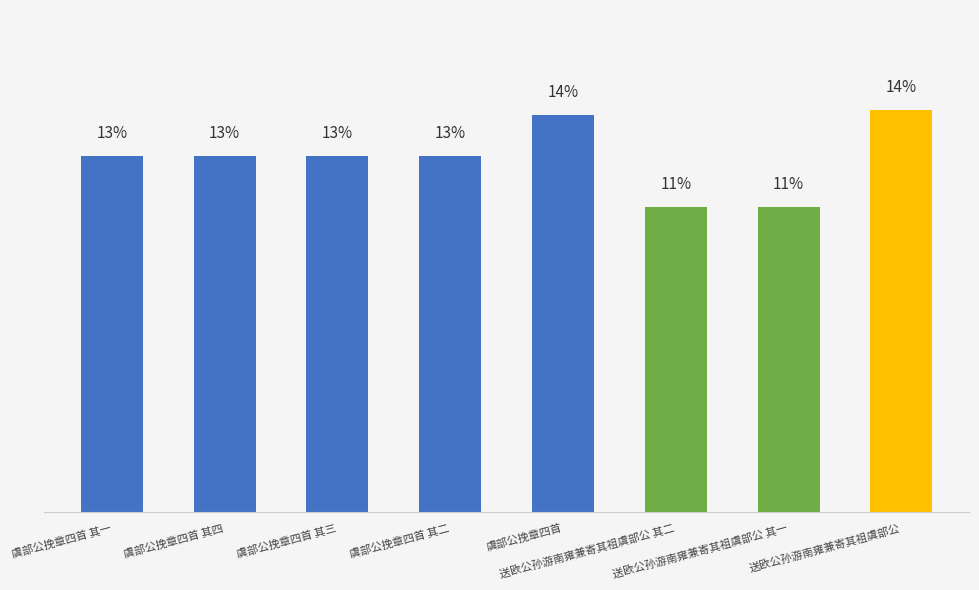

Reading right to left, transcribe all the data shown in this chart.

14.2	10.8	10.8	14.0	12.6	12.6	12.6	12.6